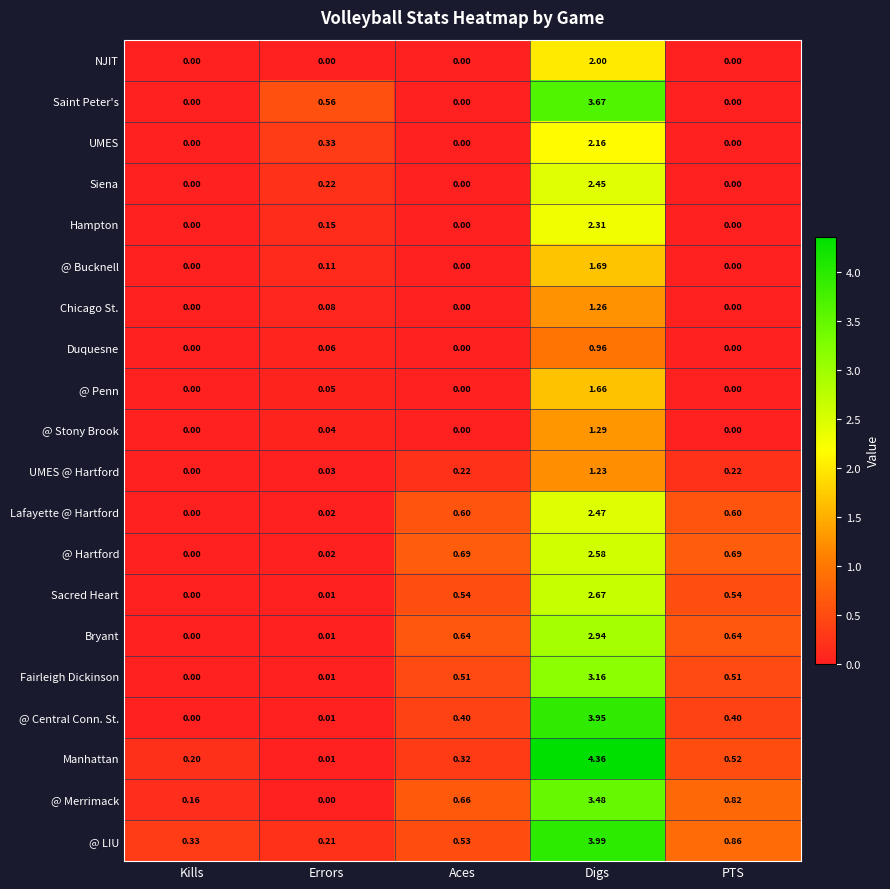

At how many categories does at least one series exceed 1?

1